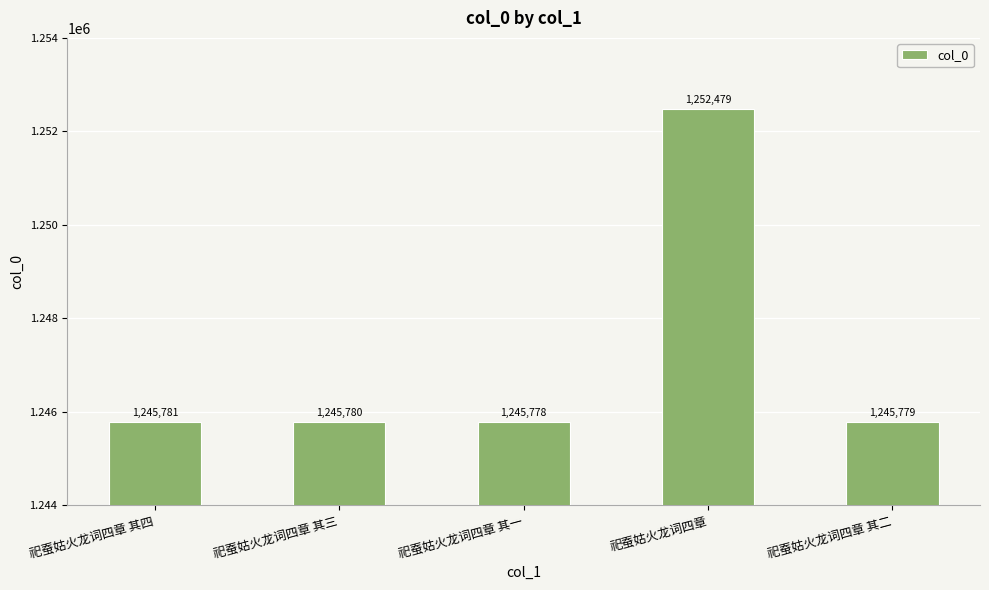

List the labels in order of value, smallest first.

祀蚕姑火龙词四章 其一, 祀蚕姑火龙词四章 其二, 祀蚕姑火龙词四章 其三, 祀蚕姑火龙词四章 其四, 祀蚕姑火龙词四章